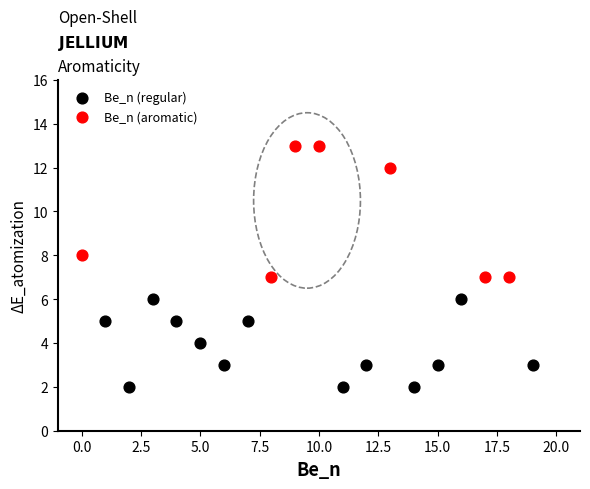

Which series contains the lowest Y value?

Be_n (regular)